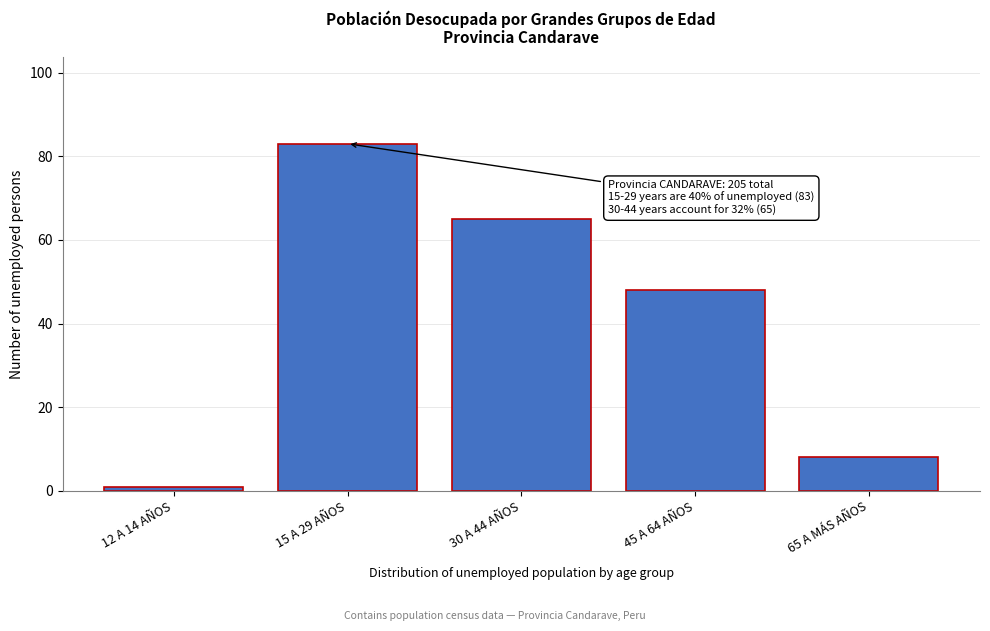

Reading left to right, what are all the values shown in this chart?

12 A 14 AÑOS=1	15 A 29 AÑOS=83	30 A 44 AÑOS=65	45 A 64 AÑOS=48	65 A MÁS AÑOS=8